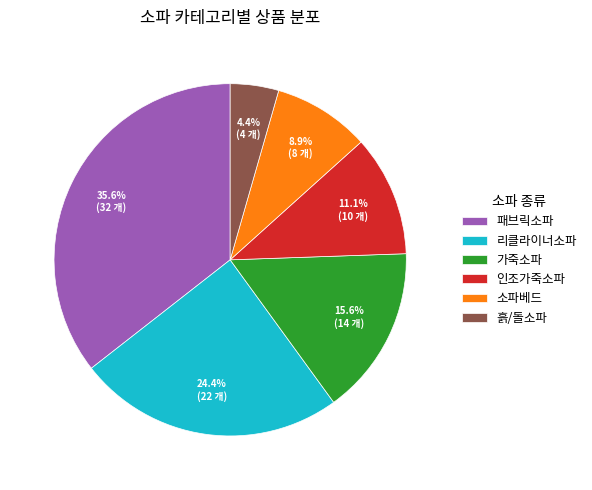

The 리클라이너소파 slice represents 24% of the pie. True or false?

True